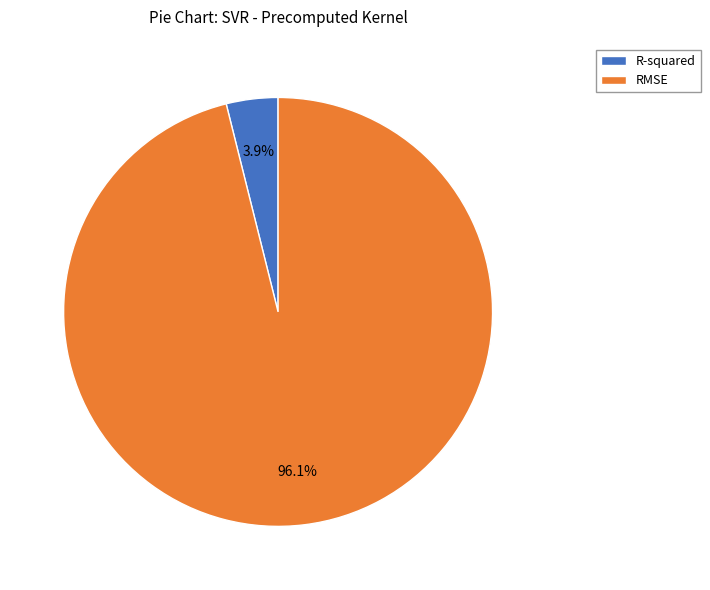

Is the sum of RMSE and R-squared greater than half?

Yes